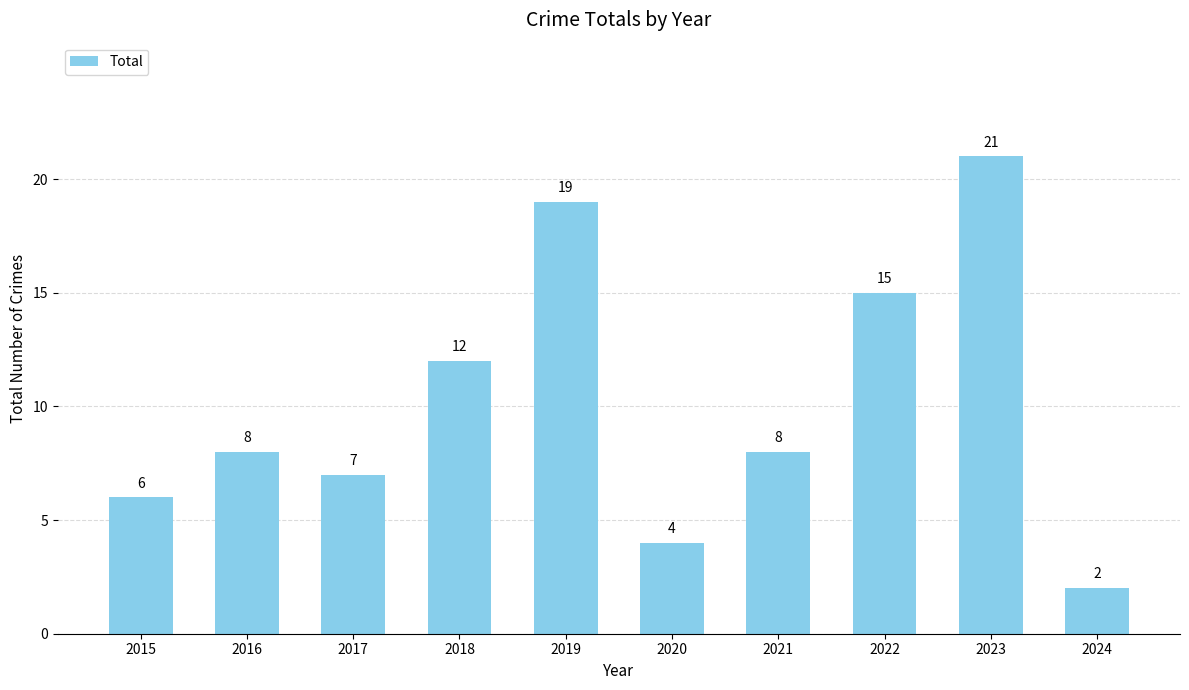

What is the greatest value displayed?

21